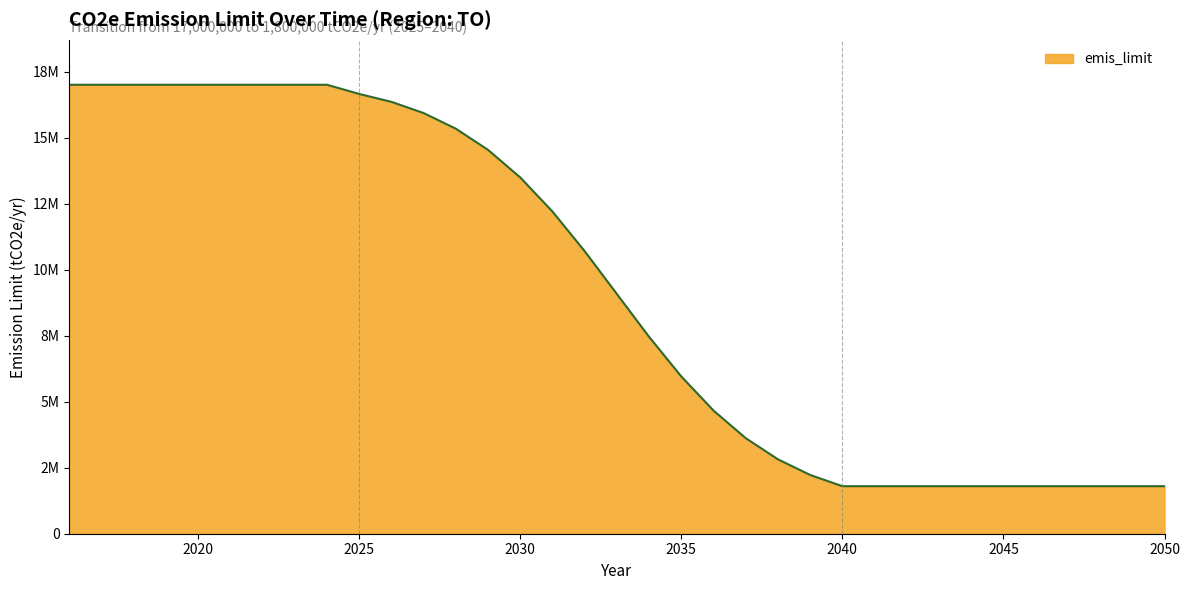

Is this an area chart (filled region under the line)?

Yes